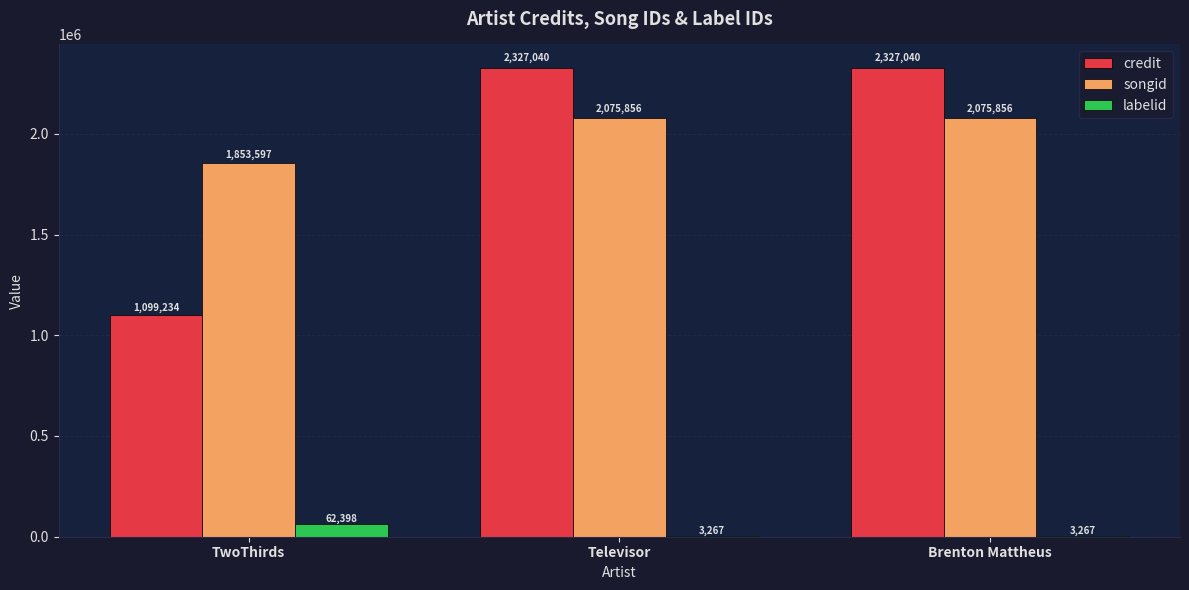

What is the sum of the songid values at Televisor and Brenton Mattheus?

4151712